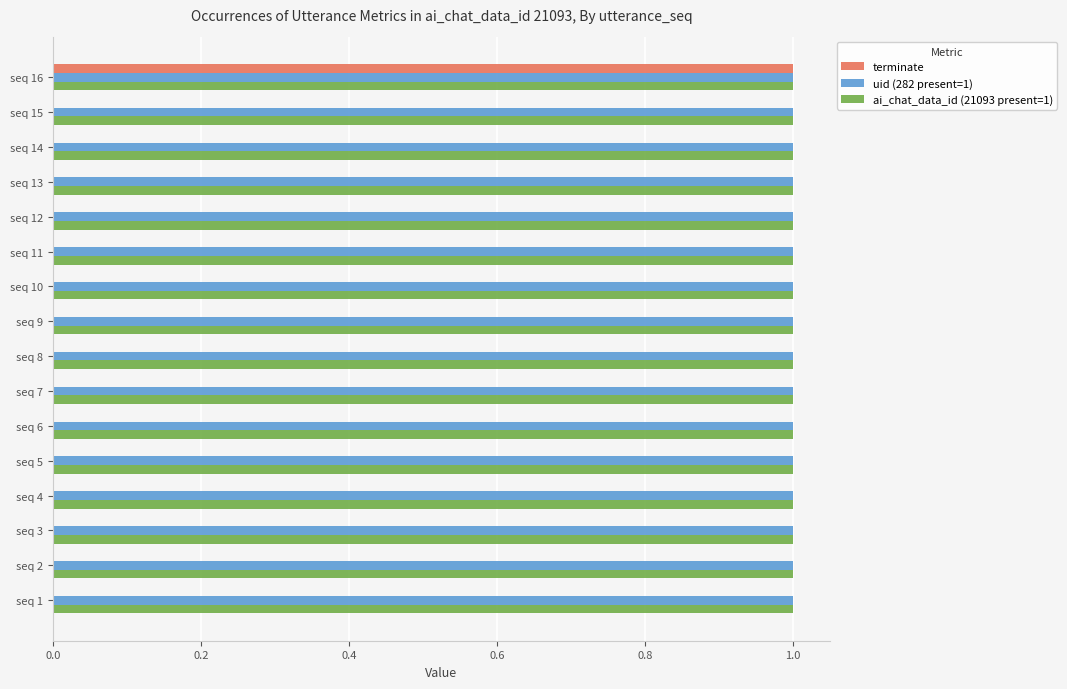

Is the value of uid (282 present=1) at seq 11 greater than the value of terminate at seq 3?

Yes